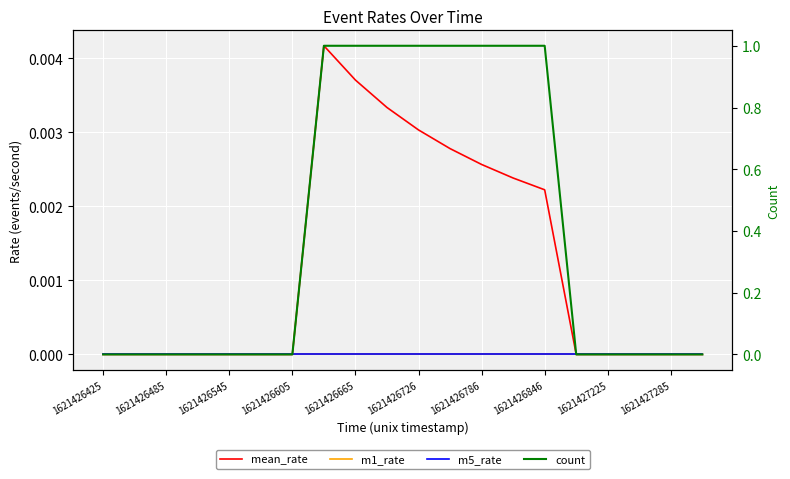

True or false: count has a value of 0.0 at 17.

True